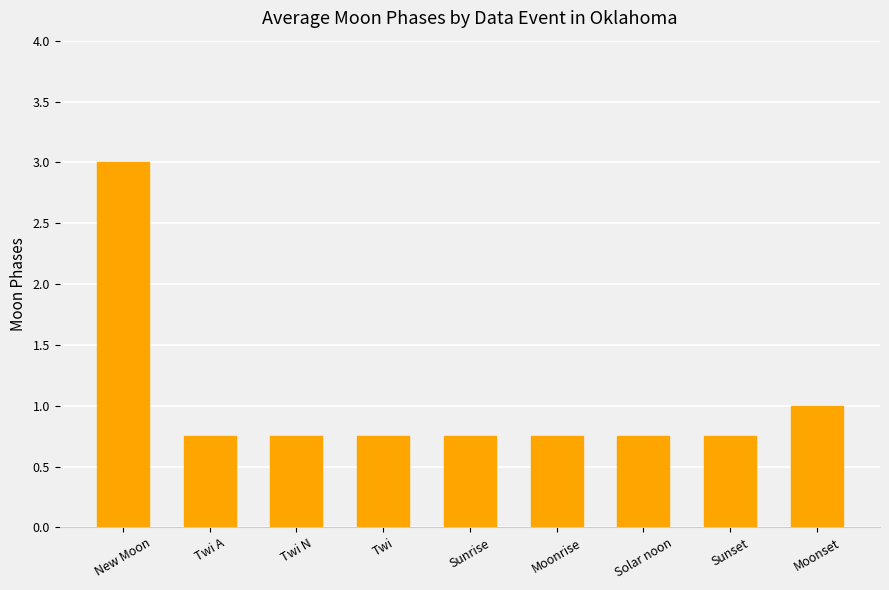

How many bars are there in total?

9